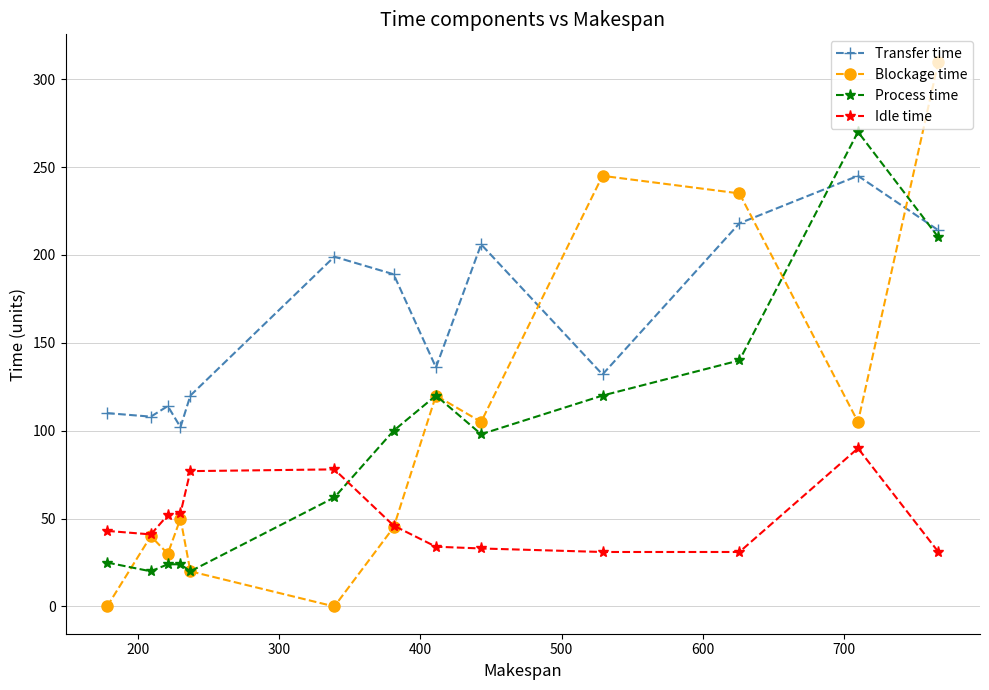

List the series in order of their peak value, lowest first.

Idle time, Transfer time, Process time, Blockage time